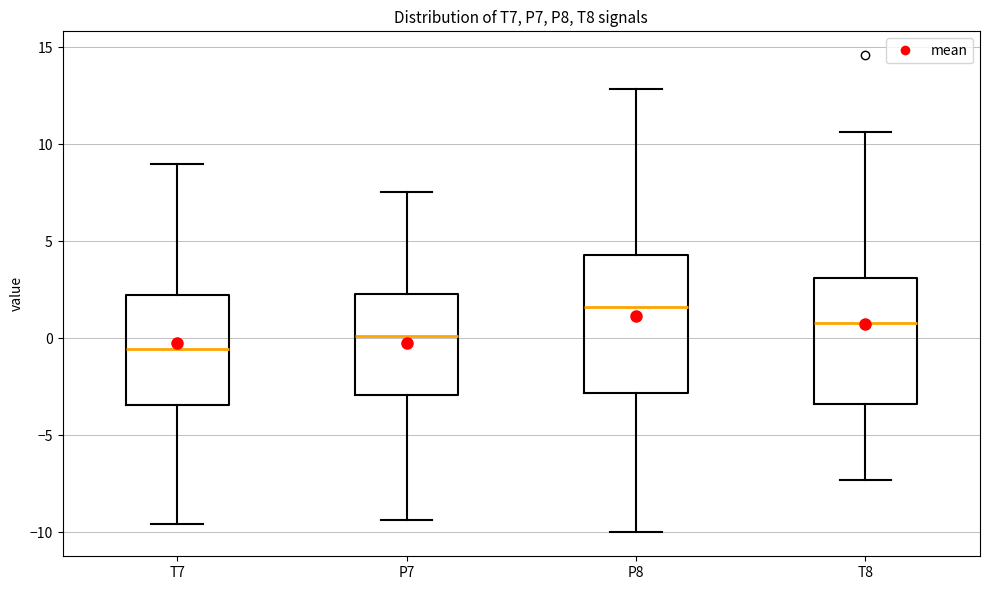

Comparing the boxes themselves (not the whiskers), which one is the tallest?

P8